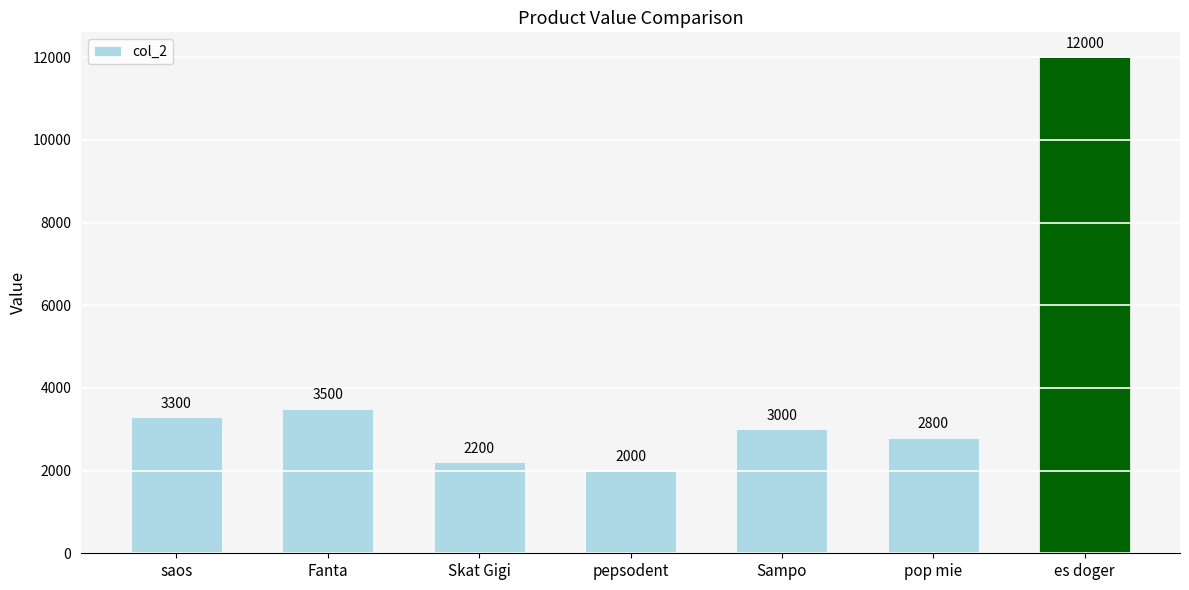

What is the change in value from pop mie to es doger?

+9200